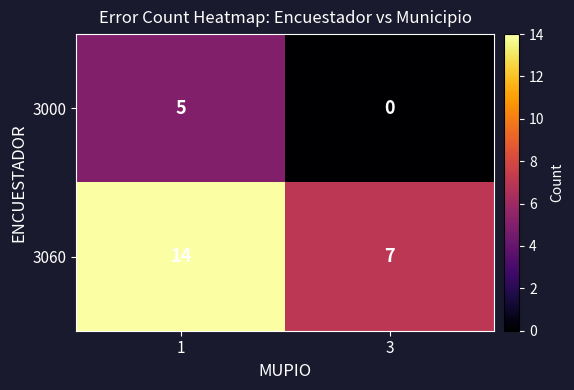

Which series has the largest total across all categories?

3060